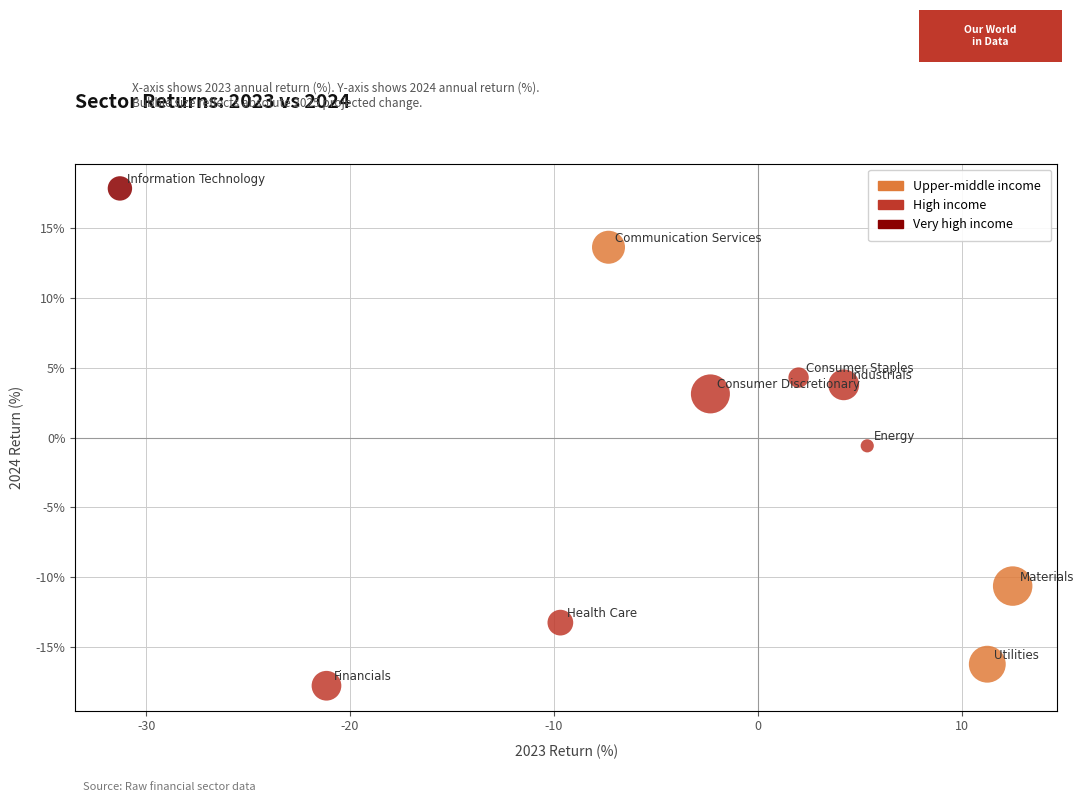

What is the average Y value?

-1.6